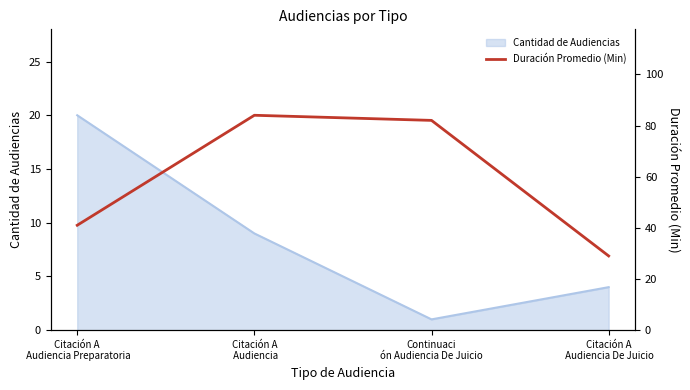

Where does the data first go above 82?

Citación A
 Audiencia